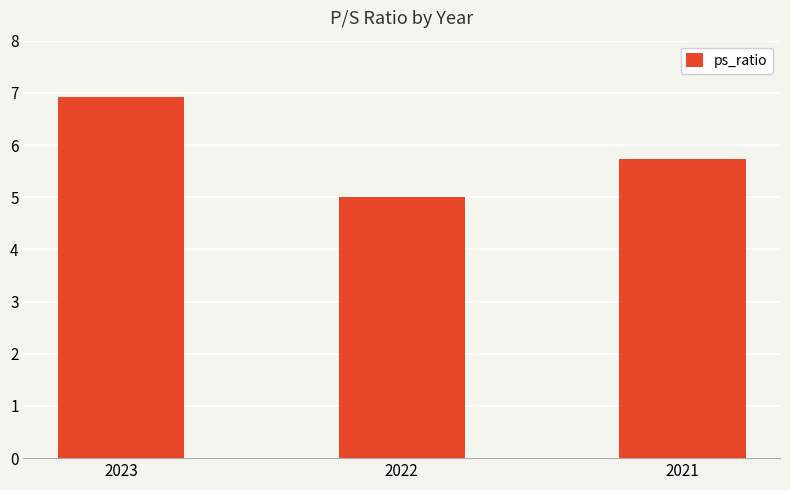

How many values are between 5 and 6?

2